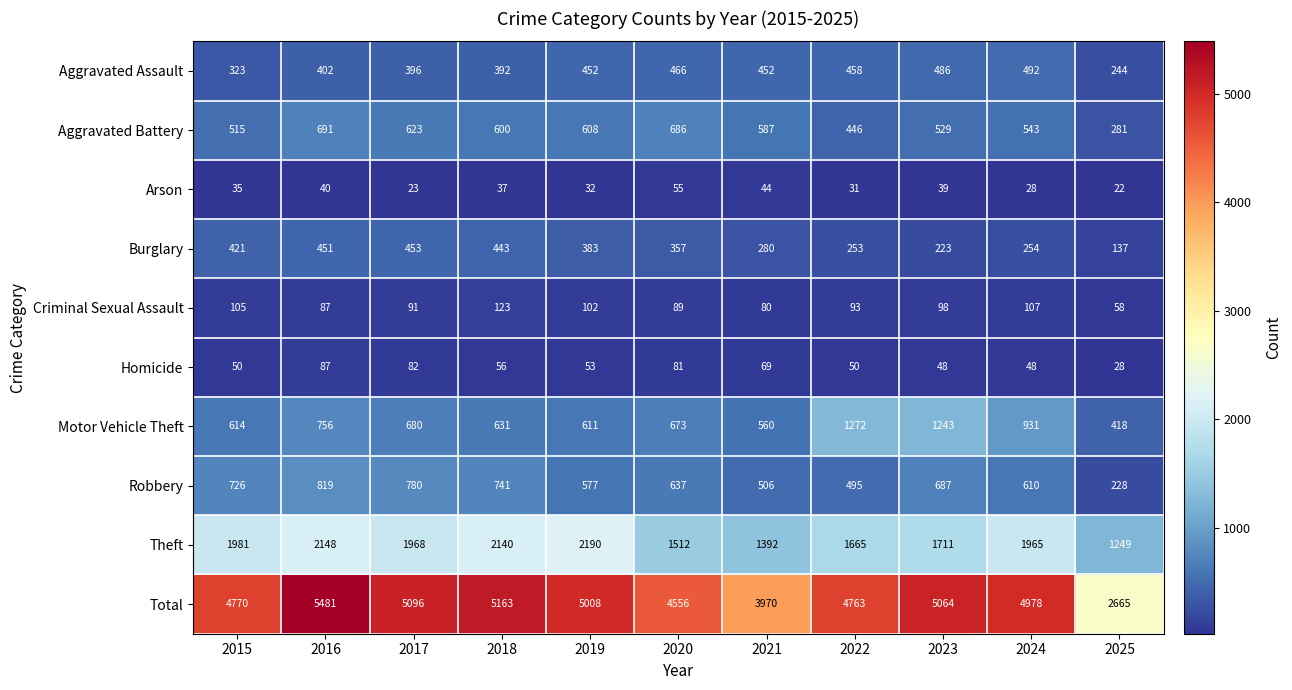

What is the spread (max minus min) of values at 2018?

5126